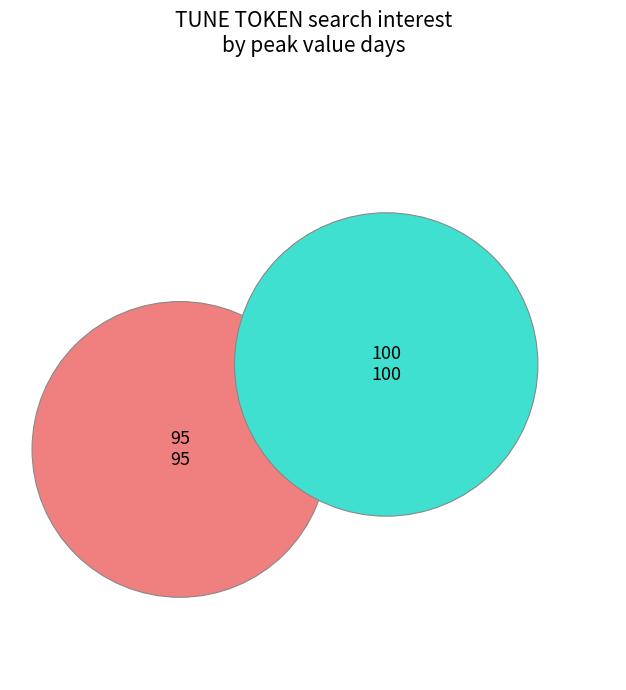

How many segments does this pie chart have?

2